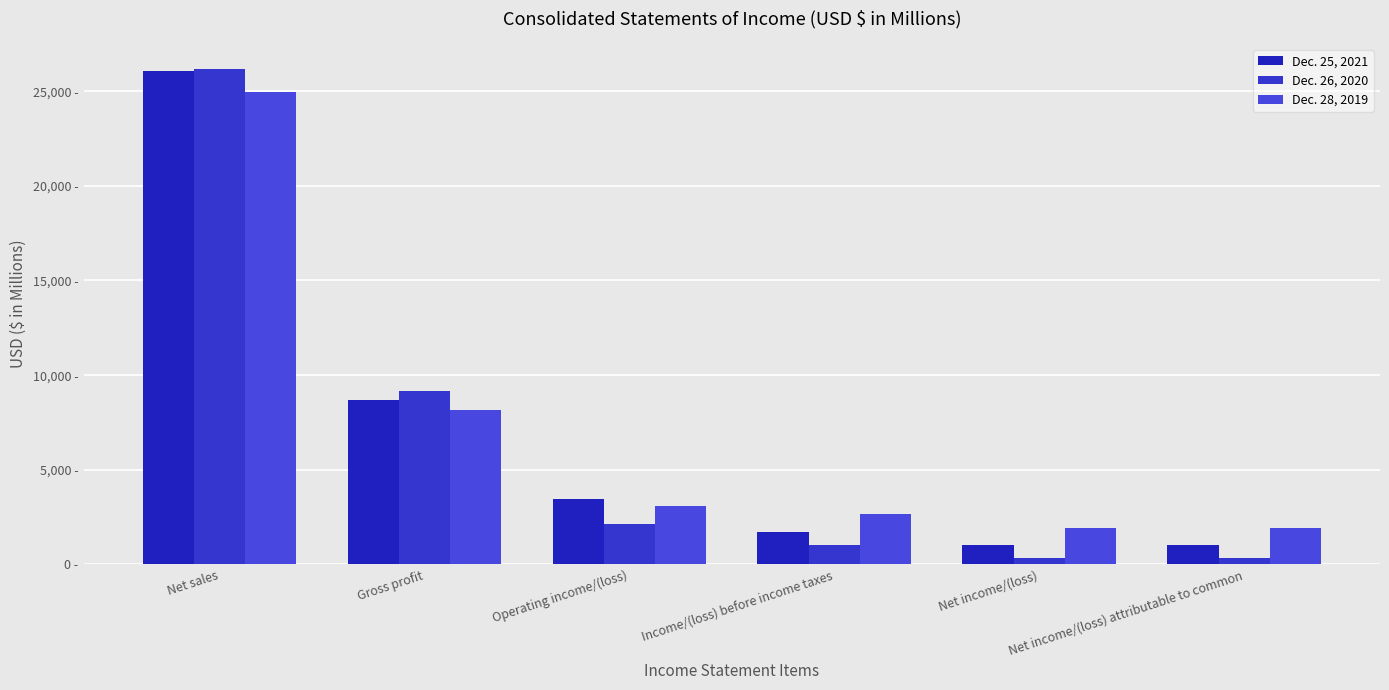

The value of Dec. 26, 2020 at Net income/(loss) is 181. True or false?

False